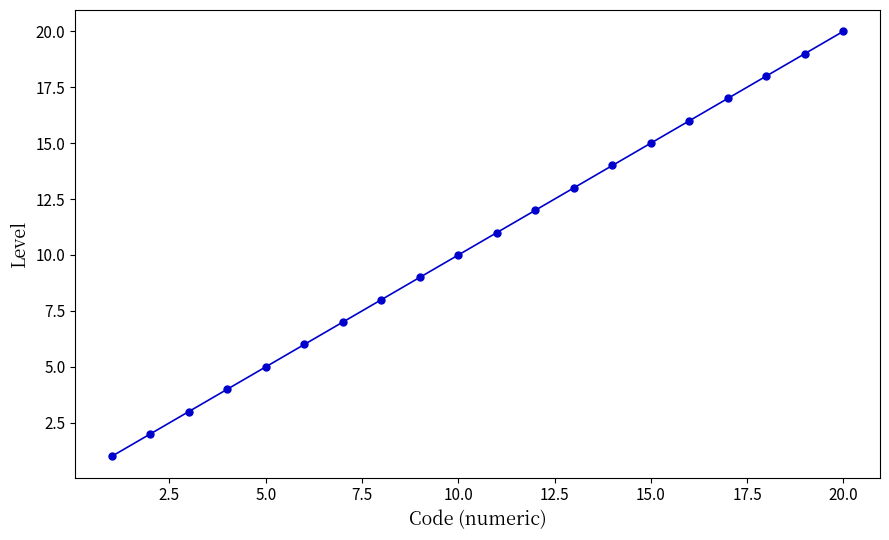

What is the difference between the second highest and minimum values?

18